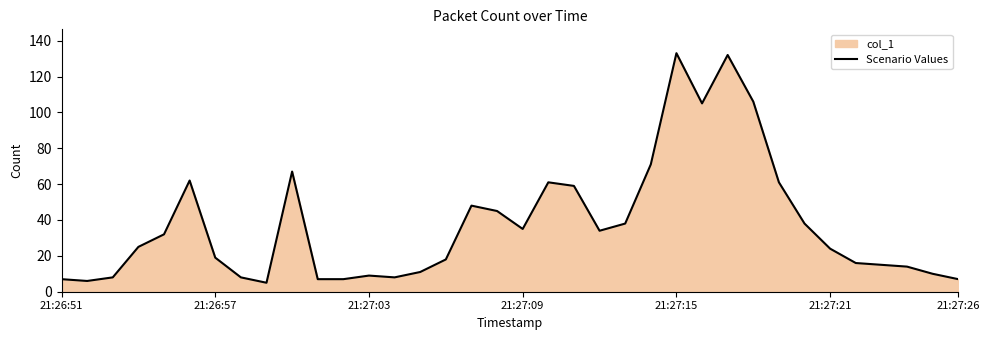

How many lines are shown in the chart?

1